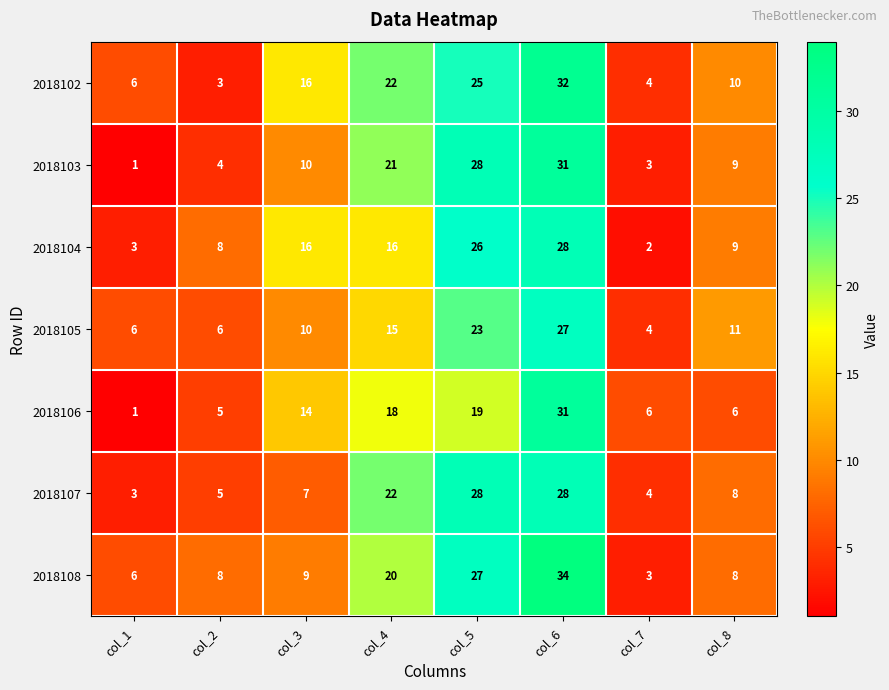

Between col_3 and col_6, which series saw the biggest shift?

2018108